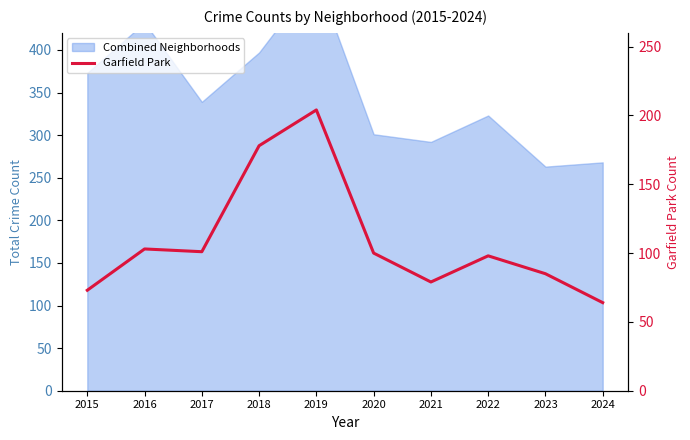

Which label corresponds to the largest value in the chart?

2019